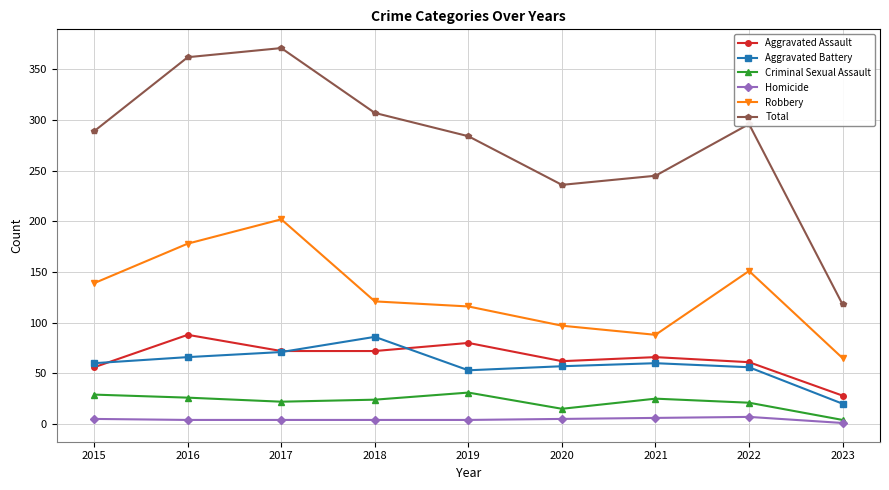

What is the sum of the Robbery values at 2015 and 2018?

260